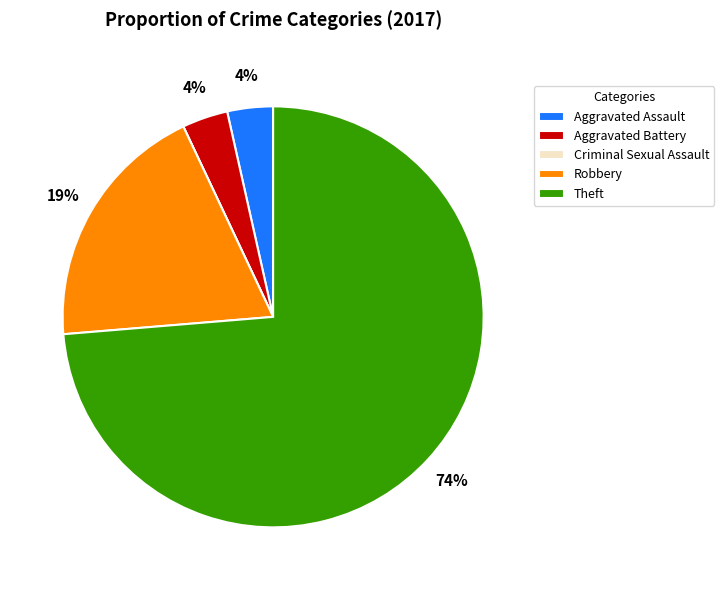

Is there a majority slice in this chart?

Yes